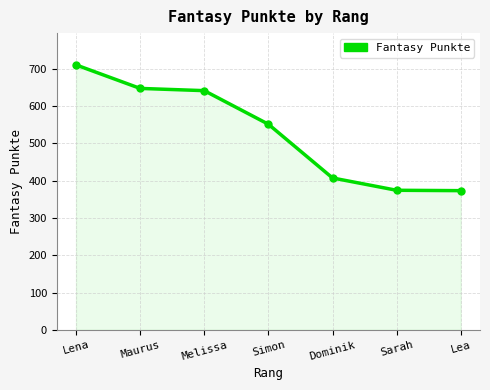

At which label is the value closest to 541?

Simon